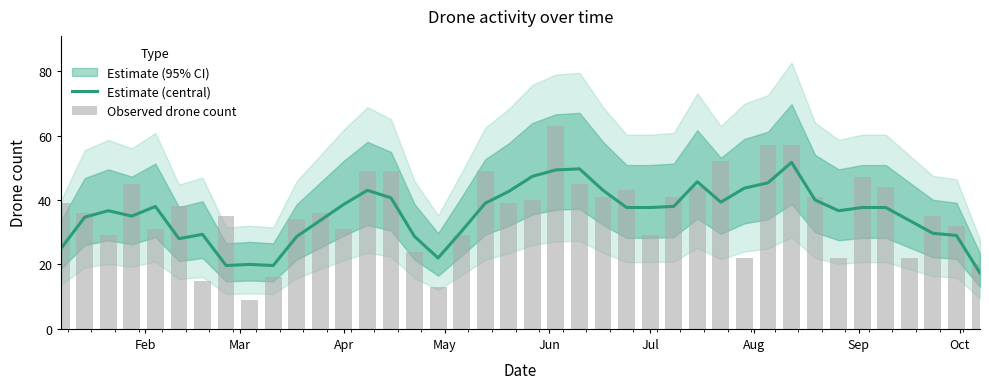

What is the maximum value for Observed drone count?

63.0